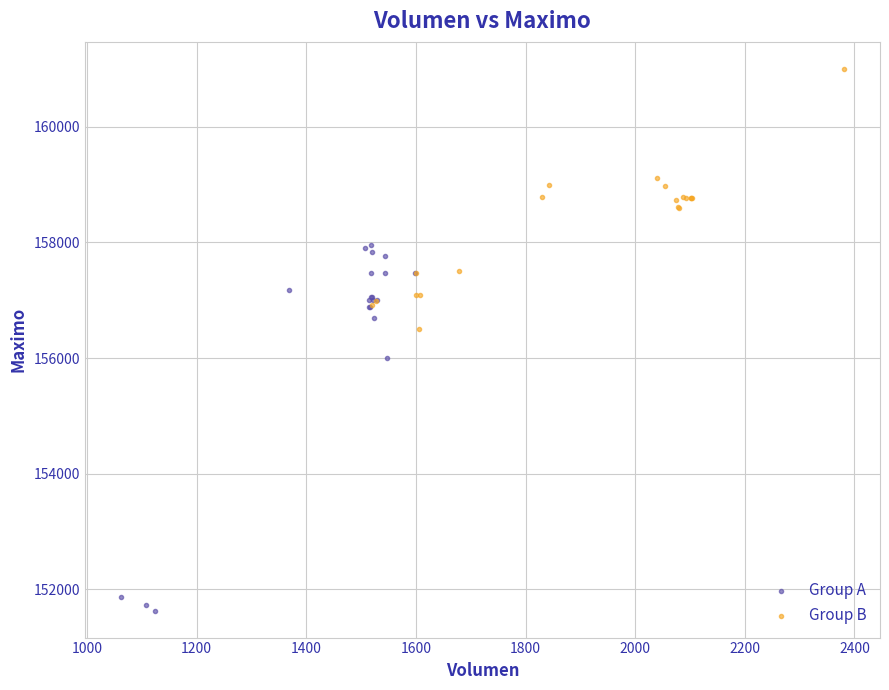

Which series contains the highest Y value?

Group B